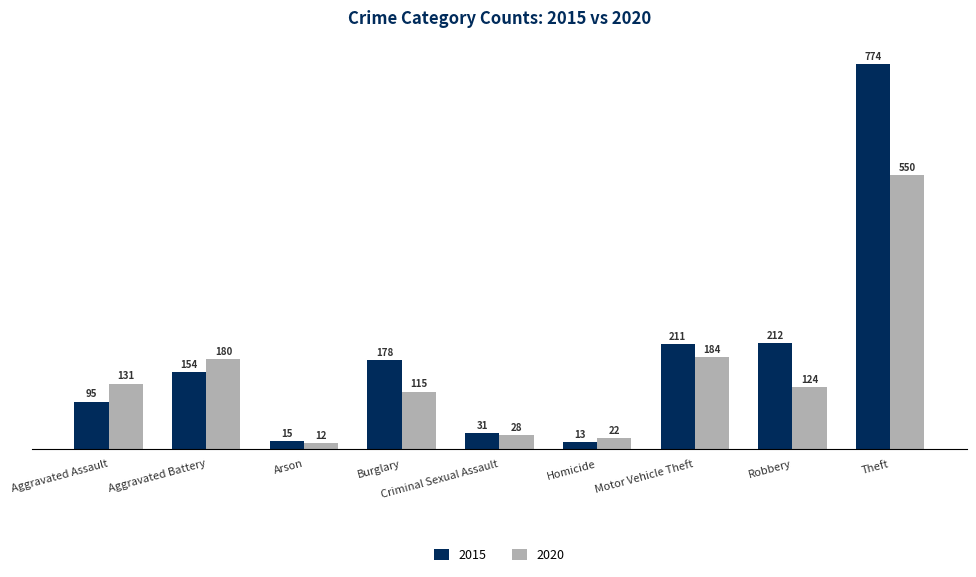

What is the spread (max minus min) of values at Arson?

3